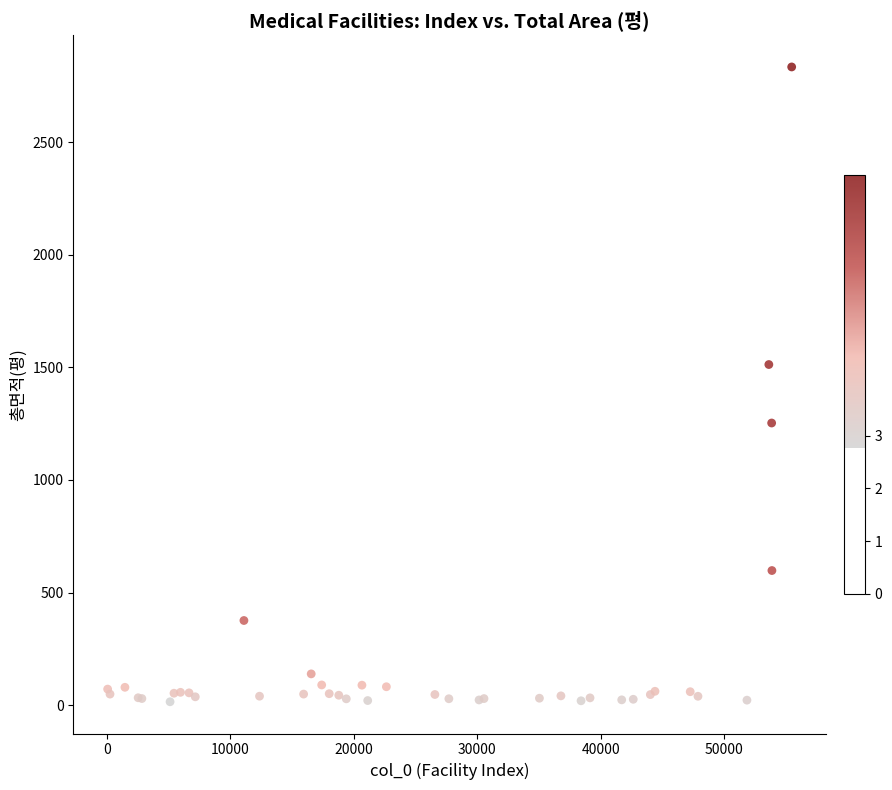

What Y value in the scatter plot is closest to 1424?

1512.2